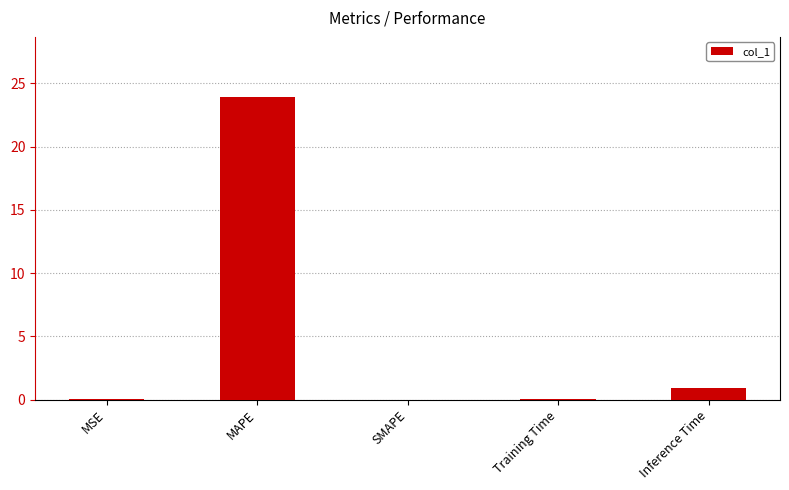

At which category does the chart reach its peak across all series?

MAPE